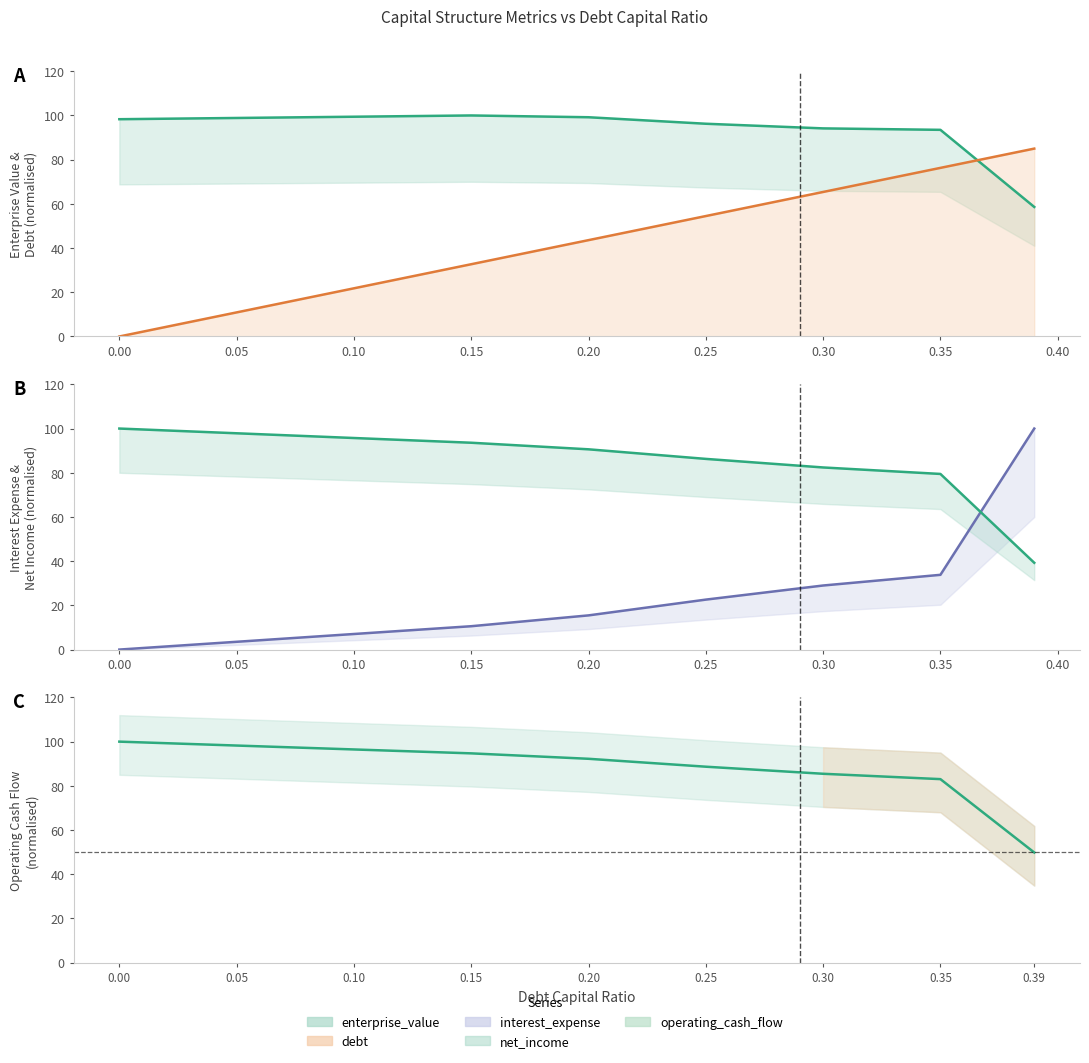

What is the value of the enterprise_value point at the 6th from the left?

96.3